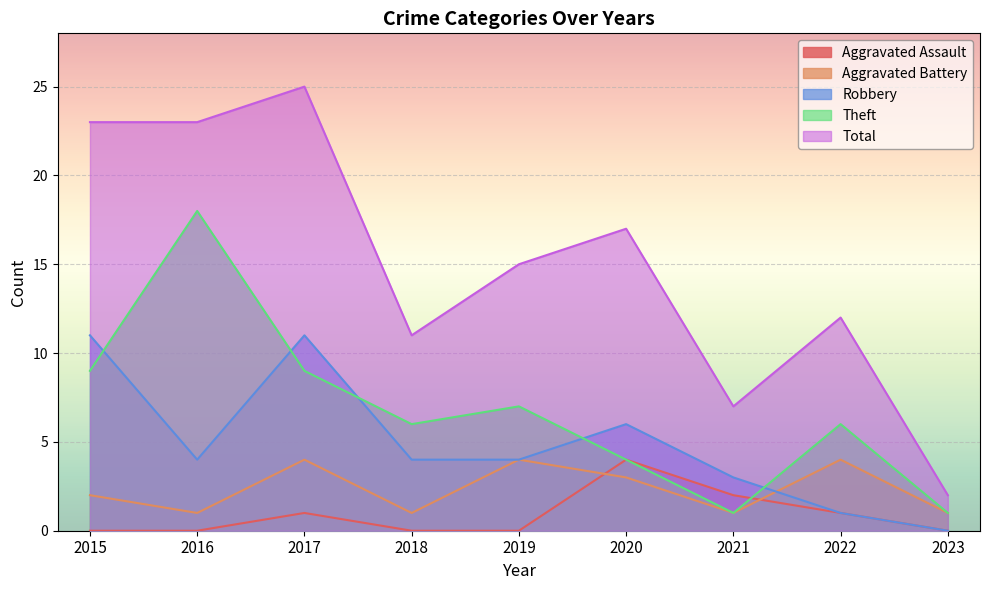

What is the difference between the maximum and minimum values in the Robbery series?

11